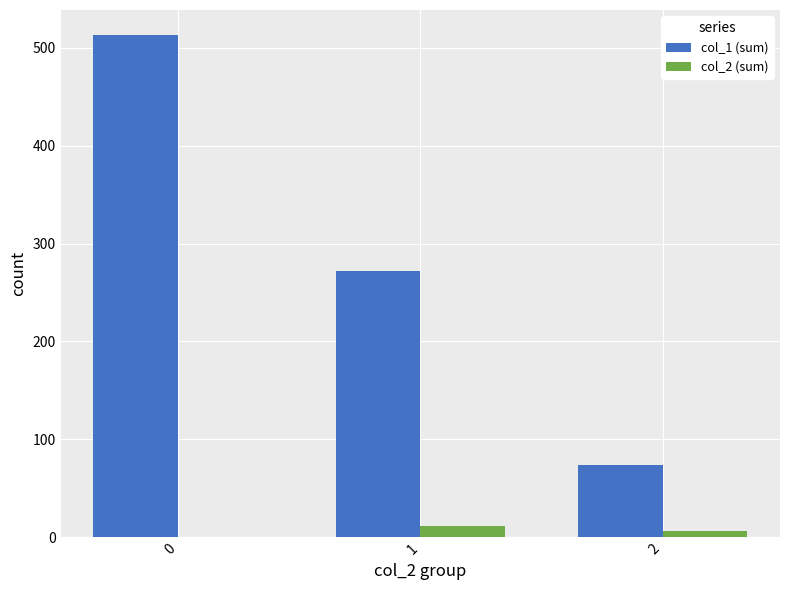

Is the value of col_2 (sum) at 2 greater than the value of col_1 (sum) at 2?

No